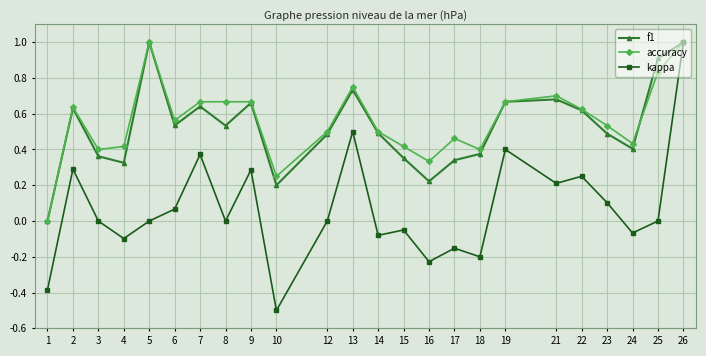

True or false: f1 has more than 1 interior local peaks.

True